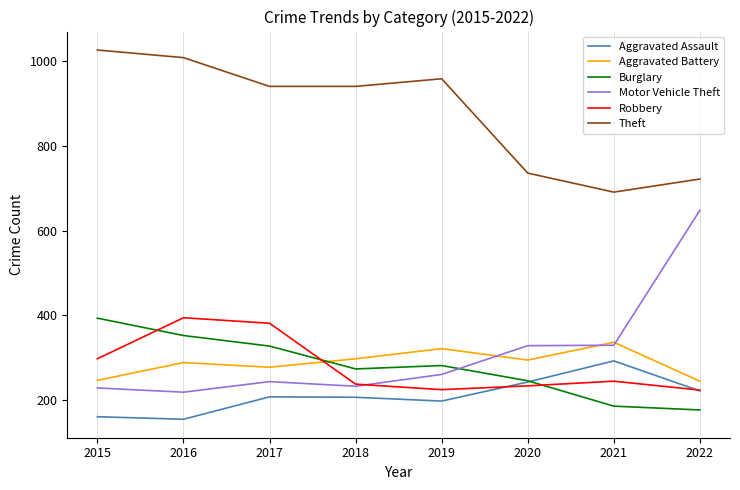

Which series ends up on top after the final intersection of Motor Vehicle Theft and Robbery?

Motor Vehicle Theft